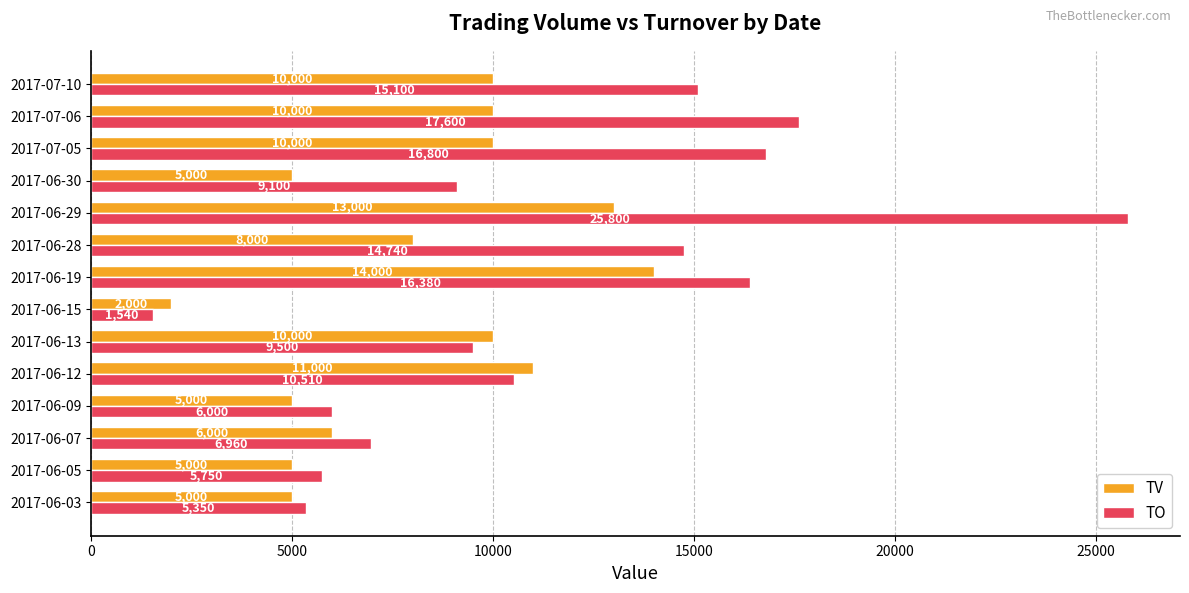

Rank the series at 2017-06-03 from highest to lowest value.

TO, TV